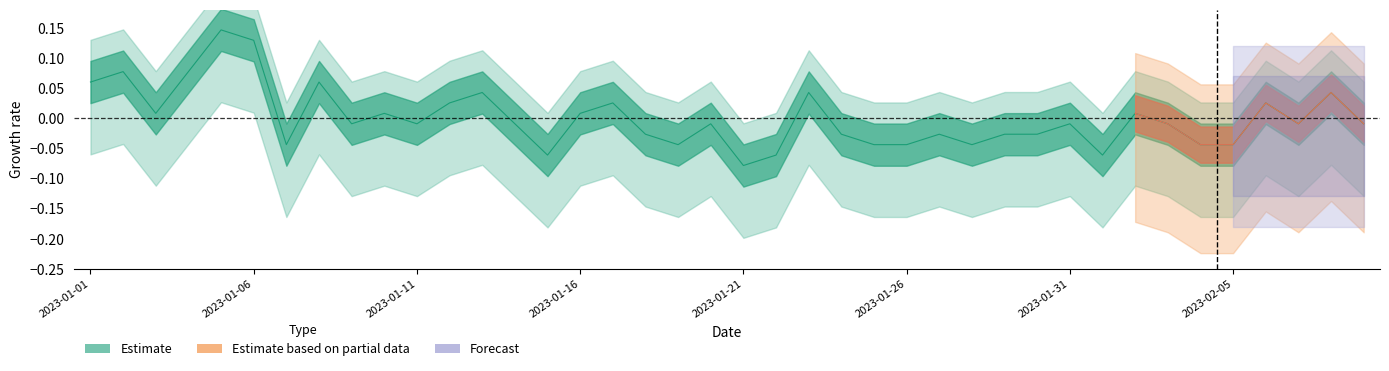

List the labels in order of value, smallest first.

2023-01-21, 2023-01-15, 2023-01-22, 2023-02-01, 2023-01-07, 2023-01-19, 2023-01-25, 2023-01-26, 2023-01-28, 2023-02-04, 2023-02-05, 2023-01-18, 2023-01-24, 2023-01-27, 2023-01-29, 2023-01-30, 2023-01-09, 2023-01-11, 2023-01-14, 2023-01-20, 2023-01-31, 2023-02-03, 2023-02-07, 2023-02-09, 2023-01-03, 2023-01-10, 2023-01-16, 2023-02-02, 2023-01-12, 2023-01-17, 2023-02-06, 2023-01-13, 2023-01-23, 2023-02-08, 2023-01-01, 2023-01-08, 2023-01-02, 2023-01-04, 2023-01-06, 2023-01-05